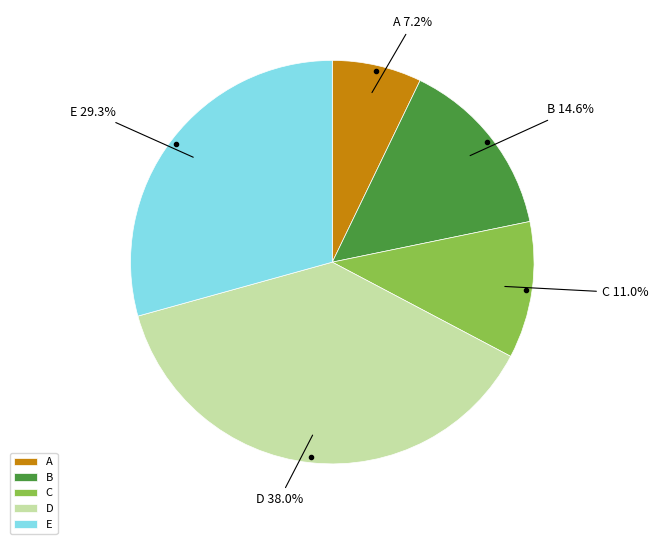

Is there a majority slice in this chart?

No